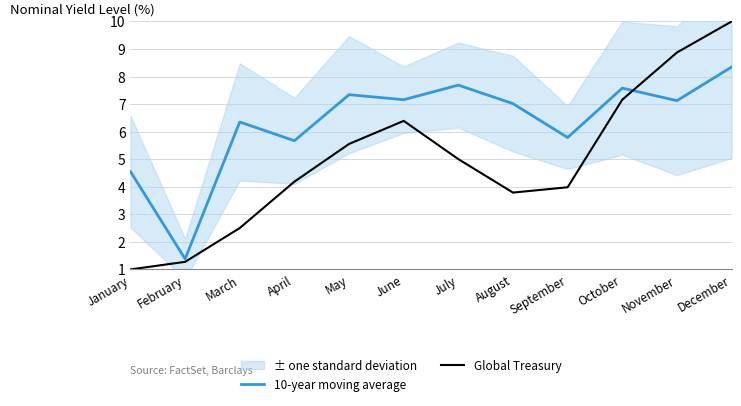

What is the total value across all series at November?

16.0